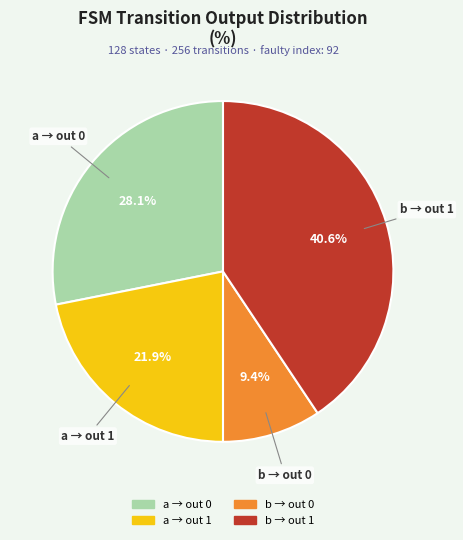

Is there a majority slice in this chart?

No